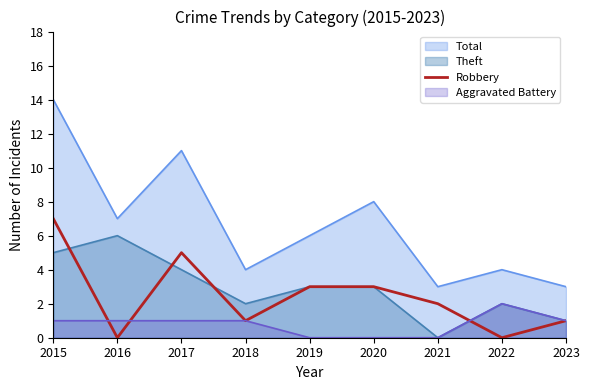

Between 2016 and 2017, which series saw the biggest shift?

Robbery